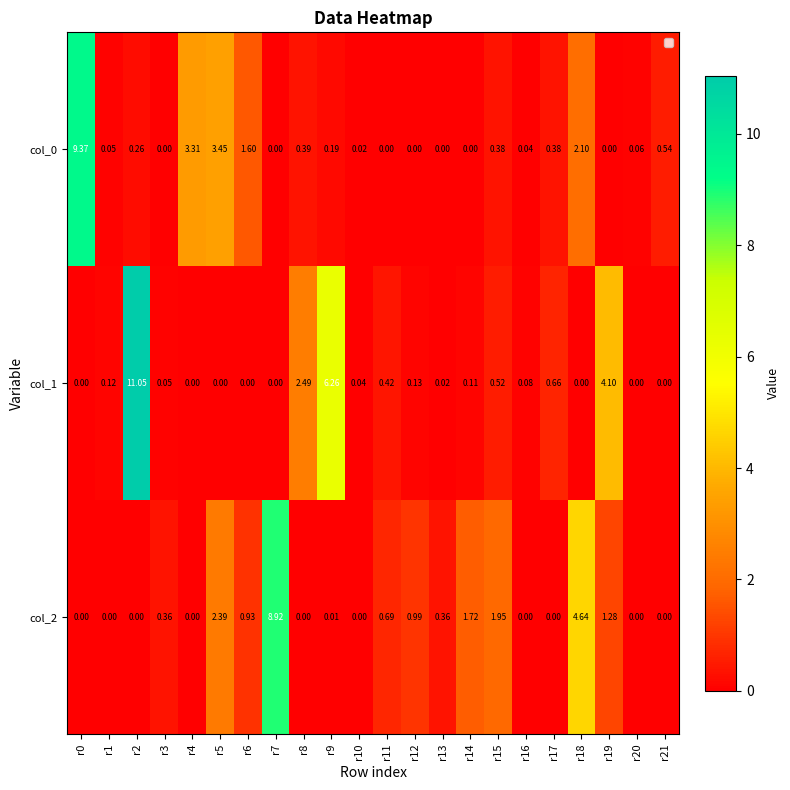

How many data points does each series have?

22